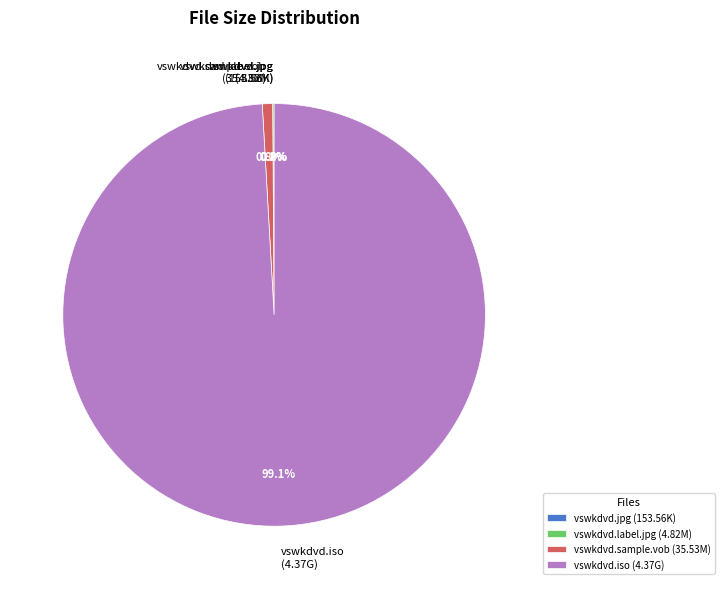

Which slice is the largest?

vswkdvd.iso (4.37G)